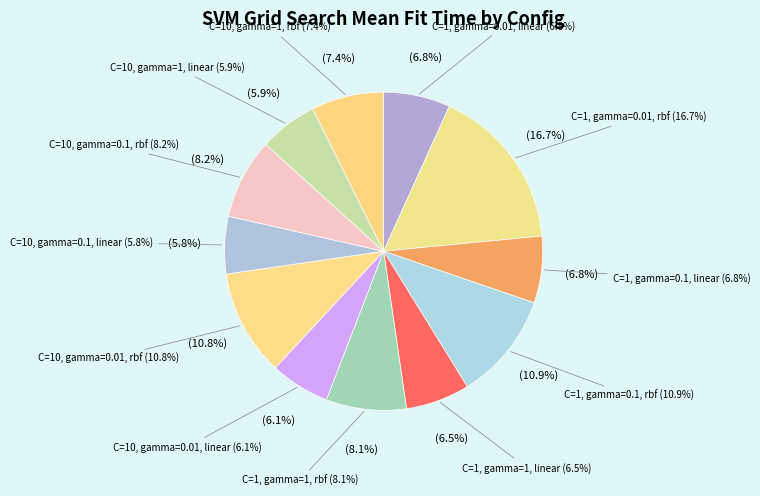

Is C=1, gamma=1, linear the majority of the pie?

No